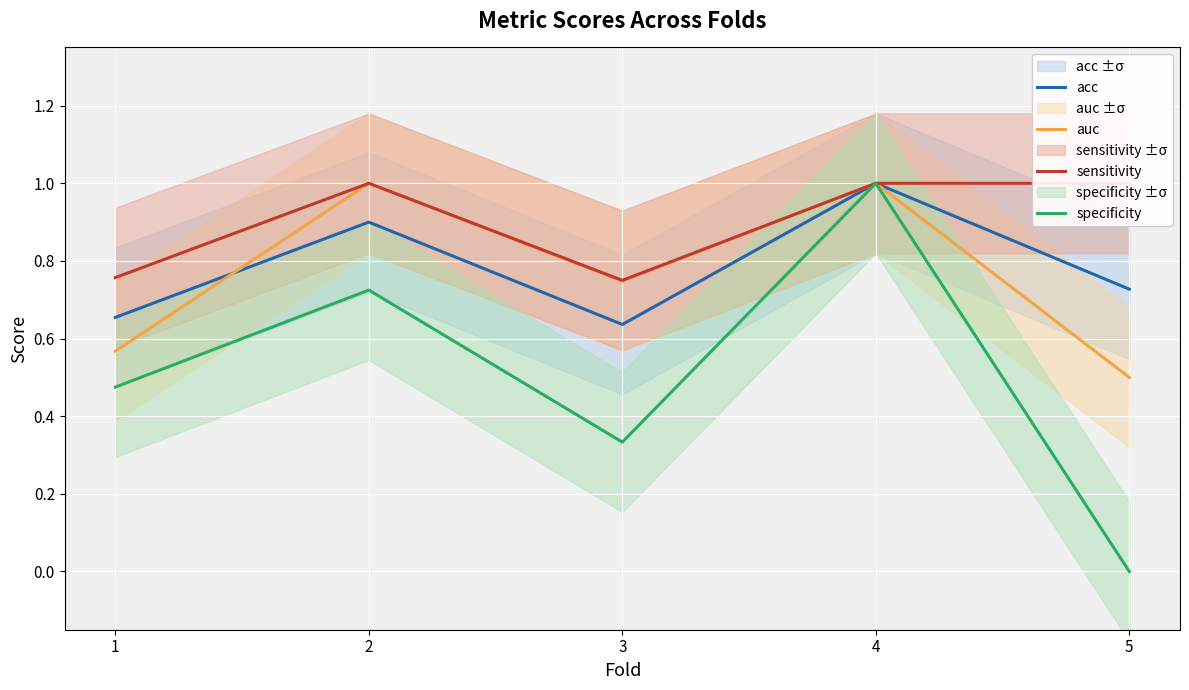

True or false: specificity and acc intersect in this chart.

False